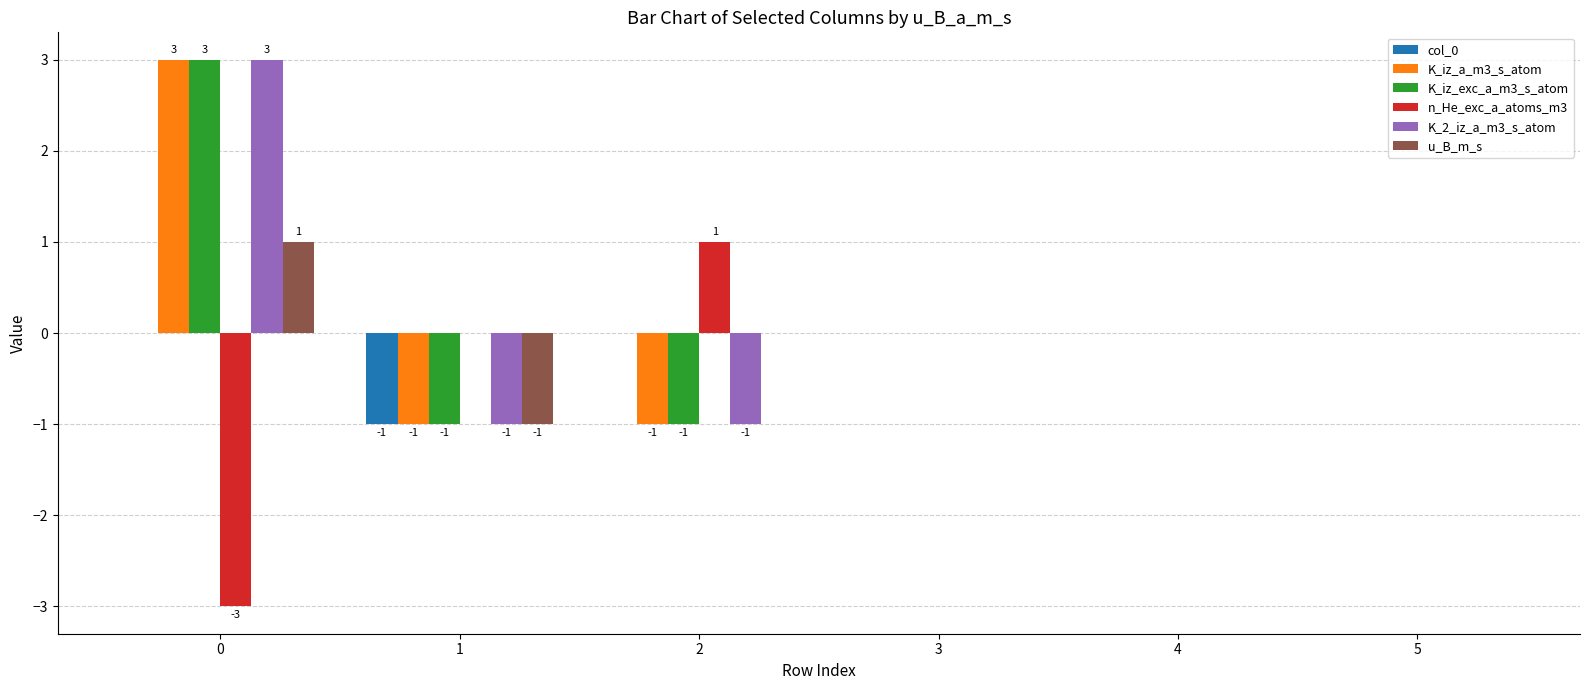

True or false: K_iz_exc_a_m3_s_atom has a value of 3 at 0.

True